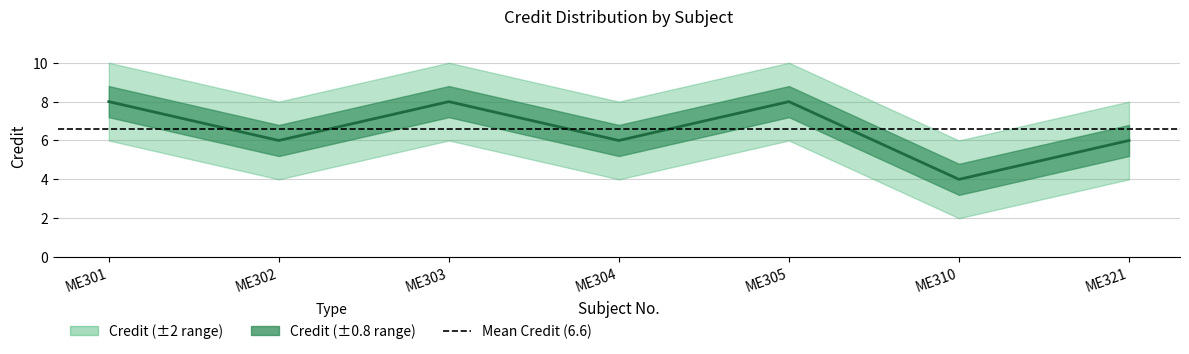

At which label is the value closest to 6?

ME302